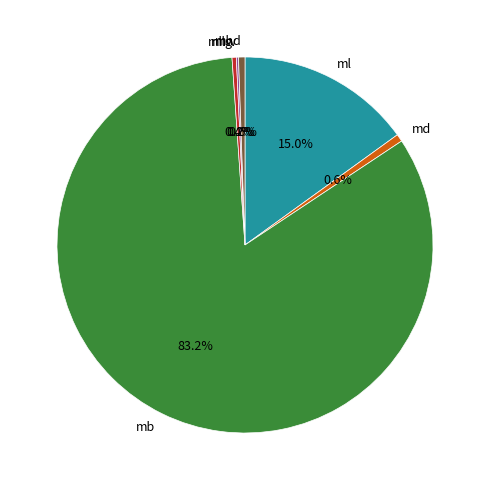

Which category has the biggest portion of the pie?

mb